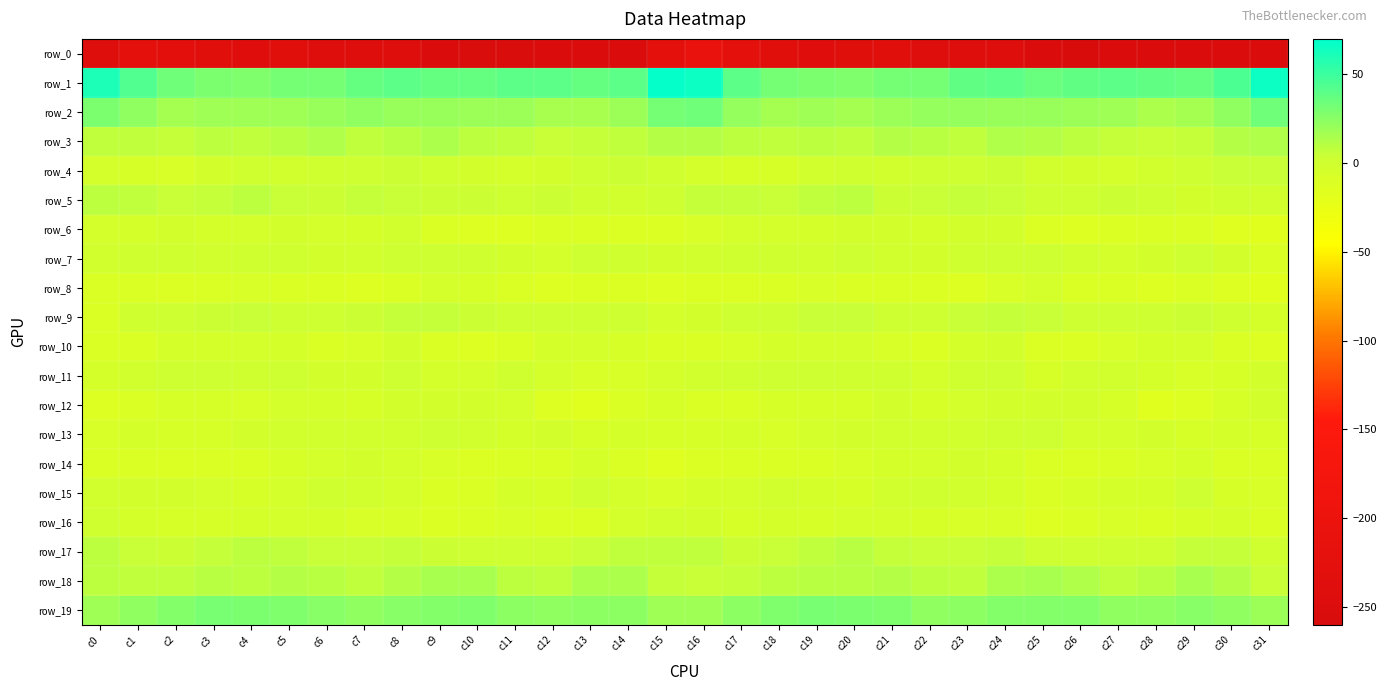

Reading left to right, list all the values displayed in this chart.

row_0: c0=-242.1	c1=-225.6	c2=-231.1	c3=-237.9	c4=-240.4	c5=-236.3	c6=-242.2	c7=-242.5	c8=-244.0	c9=-250.5	c10=-256.6	c11=-257.0	c12=-252.6	c13=-254.6	c14=-256.0	c15=-223.8	c16=-209.5	c17=-226.1	c18=-233.0	c19=-240.1	c20=-238.6	c21=-237.6	c22=-243.7	c23=-241.9	c24=-246.3	c25=-253.0	c26=-258.5	c27=-254.7	c28=-252.8	c29=-255.8	c30=-253.2	c31=-253.2
row_1: c0=60.3	c1=43.0	c2=33.1	c3=29.8	c4=28.0	c5=31.4	c6=31.3	c7=36.6	c8=39.8	c9=37.4	c10=37.6	c11=40.1	c12=39.3	c13=37.4	c14=40.1	c15=67.7	c16=65.2	c17=39.4	c18=32.0	c19=28.8	c20=28.7	c21=32.1	c22=32.2	c23=38.8	c24=39.2	c25=36.4	c26=38.6	c27=40.0	c28=38.9	c29=37.2	c30=45.5	c31=65.3
row_2: c0=29.8	c1=22.8	c2=17.1	c3=17.8	c4=17.4	c5=17.6	c6=20.8	c7=22.4	c8=20.7	c9=20.3	c10=19.1	c11=18.4	c12=15.8	c13=15.0	c14=18.9	c15=32.5	c16=33.1	c17=21.3	c18=17.0	c19=17.9	c20=17.0	c21=18.7	c22=21.7	c23=22.0	c24=20.1	c25=19.9	c26=18.6	c27=18.3	c28=14.1	c29=16.4	c30=22.4	c31=33.7
row_3: c0=7.6	c1=7.8	c2=6.5	c3=9.4	c4=7.5	c5=10.6	c6=12.0	c7=7.5	c8=10.7	c9=13.3	c10=9.0	c11=7.4	c12=4.9	c13=6.7	c14=7.9	c15=11.1	c16=11.1	c17=8.2	c18=7.5	c19=9.1	c20=7.8	c21=11.9	c22=10.4	c23=7.4	c24=13.0	c25=11.5	c26=8.5	c27=6.6	c28=5.1	c29=6.6	c30=10.8	c31=13.1
row_4: c0=-3.5	c1=-6.3	c2=-8.3	c3=-3.1	c4=-0.0	c5=-2.2	c6=0.2	c7=1.5	c8=3.3	c9=0.0	c10=-3.1	c11=-4.2	c12=-3.3	c13=1.1	c14=4.2	c15=-0.2	c16=-4.3	c17=-7.3	c18=-6.7	c19=-1.6	c20=-0.6	c21=-2.0	c22=1.2	c23=2.2	c24=3.0	c25=-2.1	c26=-3.3	c27=-4.2	c28=-1.9	c29=2.2	c30=5.4	c31=4.7
row_5: c0=9.1	c1=6.9	c2=4.8	c3=6.0	c4=8.8	c5=4.8	c6=3.4	c7=5.9	c8=4.9	c9=3.5	c10=3.0	c11=2.4	c12=3.9	c13=-0.5	c14=-1.5	c15=2.2	c16=6.7	c17=5.7	c18=4.8	c19=7.2	c20=8.2	c21=3.1	c22=4.9	c23=5.7	c24=4.7	c25=2.5	c26=2.4	c27=3.5	c28=2.7	c29=-2.6	c30=-0.0	c31=-0.9
row_6: c0=-4.7	c1=-5.3	c2=-3.2	c3=-5.9	c4=-3.6	c5=-2.6	c6=-4.3	c7=-4.8	c8=-1.5	c9=-9.1	c10=-12.7	c11=-12.8	c12=-10.6	c13=-9.1	c14=-12.3	c15=-11.3	c16=-8.5	c17=-4.7	c18=-4.1	c19=-5.3	c20=-2.9	c21=-2.9	c22=-5.2	c23=-3.2	c24=-2.8	c25=-12.4	c26=-12.6	c27=-12.5	c28=-9.6	c29=-10.3	c30=-14.0	c31=-16.5
row_7: c0=-1.0	c1=-0.0	c2=0.3	c3=-1.7	c4=-0.2	c5=0.1	c6=-2.7	c7=-1.3	c8=1.6	c9=2.2	c10=-0.0	c11=-3.1	c12=-4.6	c13=1.8	c14=0.3	c15=-2.8	c16=-1.8	c17=0.2	c18=-0.5	c19=-1.7	c20=0.5	c21=-1.2	c22=-3.0	c23=0.2	c24=2.1	c25=1.3	c26=-1.0	c27=-4.6	c28=-2.3	c29=2.6	c30=-3.2	c31=-8.7
row_8: c0=-10.9	c1=-11.1	c2=-11.4	c3=-9.1	c4=-8.6	c5=-10.5	c6=-11.8	c7=-13.2	c8=-11.2	c9=-4.1	c10=-6.6	c11=-9.6	c12=-13.0	c13=-11.7	c14=-11.2	c15=-13.7	c16=-11.9	c17=-11.8	c18=-11.0	c19=-8.6	c20=-9.2	c21=-11.1	c22=-12.2	c23=-13.5	c24=-8.2	c25=-3.8	c26=-8.8	c27=-10.3	c28=-13.0	c29=-11.0	c30=-13.1	c31=-16.4
row_9: c0=-9.4	c1=-0.7	c2=1.4	c3=3.5	c4=5.4	c5=2.6	c6=1.8	c7=4.2	c8=5.9	c9=5.8	c10=3.3	c11=1.9	c12=1.2	c13=2.2	c14=2.9	c15=-4.6	c16=-3.3	c17=0.9	c18=1.2	c19=4.9	c20=4.7	c21=1.5	c22=2.7	c23=4.6	c24=6.5	c25=5.0	c26=1.9	c27=2.3	c28=1.0	c29=3.2	c30=0.3	c31=-5.3
row_10: c0=-10.6	c1=-9.3	c2=-5.9	c3=-5.4	c4=-3.5	c5=-6.0	c6=-10.6	c7=-8.3	c8=-2.9	c9=-8.7	c10=-13.5	c11=-8.9	c12=-6.0	c13=-3.7	c14=-6.4	c15=-10.3	c16=-10.3	c17=-8.2	c18=-6.0	c19=-4.6	c20=-3.6	c21=-8.0	c22=-11.2	c23=-5.7	c24=-3.4	c25=-12.2	c26=-12.1	c27=-7.4	c28=-5.1	c29=-3.8	c30=-8.8	c31=-12.5
row_11: c0=-5.3	c1=-1.7	c2=2.6	c3=1.3	c4=-0.2	c5=0.6	c6=-3.0	c7=-2.4	c8=2.4	c9=-4.1	c10=-4.1	c11=-0.1	c12=-4.2	c13=-7.4	c14=-7.9	c15=-4.1	c16=-2.0	c17=0.4	c18=2.2	c19=0.5	c20=0.2	c21=-0.3	c22=-4.3	c23=-0.0	c24=1.0	c25=-6.5	c26=-1.4	c27=-1.1	c28=-5.5	c29=-8.0	c30=-6.8	c31=-2.2
row_12: c0=-13.0	c1=-10.9	c2=-6.8	c3=-7.0	c4=-7.9	c5=-4.1	c6=-4.9	c7=-6.2	c8=-2.7	c9=-2.7	c10=-2.9	c11=-4.4	c12=-12.9	c13=-15.4	c14=-8.8	c15=-7.3	c16=-9.9	c17=-9.2	c18=-6.6	c19=-7.3	c20=-7.1	c21=-3.1	c22=-6.6	c23=-4.3	c24=-3.0	c25=-3.2	c26=-2.4	c27=-7.2	c28=-15.3	c29=-13.1	c30=-7.0	c31=-3.0
row_13: c0=-7.8	c1=-5.8	c2=-6.9	c3=-6.5	c4=-2.6	c5=-1.9	c6=-1.5	c7=-1.4	c8=-1.5	c9=2.6	c10=-1.1	c11=-5.0	c12=-2.3	c13=-6.1	c14=-5.8	c15=-7.1	c16=-6.3	c17=-5.9	c18=-7.4	c19=-4.4	c20=-2.4	c21=-1.7	c22=-1.6	c23=-1.2	c24=-0.8	c25=2.6	c26=-3.5	c27=-4.0	c28=-3.3	c29=-6.4	c30=-5.4	c31=-6.4
row_14: c0=-9.1	c1=-8.8	c2=-11.4	c3=-10.2	c4=-8.8	c5=-7.0	c6=-4.7	c7=-2.8	c8=-3.7	c9=-7.5	c10=-11.6	c11=-10.4	c12=-8.8	c13=-5.7	c14=-9.6	c15=-14.7	c16=-11.5	c17=-10.4	c18=-11.0	c19=-9.4	c20=-8.4	c21=-5.9	c22=-4.0	c23=-2.5	c24=-5.2	c25=-9.3	c26=-11.6	c27=-10.1	c28=-7.7	c29=-5.8	c30=-11.1	c31=-10.9
row_15: c0=-1.2	c1=-3.3	c2=-2.3	c3=-3.7	c4=-7.1	c5=-4.0	c6=0.3	c7=-1.1	c8=-4.2	c9=-9.3	c10=-8.9	c11=-5.5	c12=-7.2	c13=-0.1	c14=-3.5	c15=-8.1	c16=-5.9	c17=-3.8	c18=-1.8	c19=-5.1	c20=-6.8	c21=-2.1	c22=0.4	c23=-2.1	c24=-6.0	c25=-10.3	c26=-7.3	c27=-6.0	c28=-5.5	c29=1.1	c30=-7.1	c31=-7.5
row_16: c0=0.2	c1=-5.5	c2=-6.2	c3=-6.2	c4=-5.6	c5=-3.9	c6=-5.4	c7=-7.4	c8=-7.8	c9=-11.5	c10=-10.3	c11=-8.5	c12=-9.2	c13=-9.2	c14=-4.3	c15=-2.2	c16=-2.5	c17=-6.9	c18=-5.2	c19=-6.8	c20=-4.4	c21=-4.8	c22=-6.1	c23=-7.5	c24=-8.5	c25=-12.6	c26=-9.2	c27=-8.2	c28=-9.8	c29=-7.2	c30=-5.6	c31=-9.3
row_17: c0=9.0	c1=4.8	c2=3.8	c3=6.7	c4=9.4	c5=7.8	c6=5.4	c7=4.4	c8=6.2	c9=4.2	c10=1.2	c11=1.0	c12=0.8	c13=4.3	c14=7.3	c15=7.4	c16=6.9	c17=3.6	c18=5.1	c19=7.6	c20=9.6	c21=6.1	c22=4.6	c23=5.2	c24=6.3	c25=1.7	c26=1.6	c27=0.6	c28=1.6	c29=5.8	c30=5.8	c31=0.2
row_18: c0=9.1	c1=7.8	c2=7.3	c3=10.3	c4=8.8	c5=11.2	c6=10.6	c7=7.3	c8=11.2	c9=15.4	c10=14.6	c11=8.5	c12=7.9	c13=14.2	c14=14.1	c15=6.7	c16=5.0	c17=6.5	c18=8.8	c19=9.6	c20=9.7	c21=11.3	c22=8.7	c23=8.1	c24=13.5	c25=15.1	c26=13.3	c27=7.0	c28=10.1	c29=15.2	c30=11.4	c31=5.4
row_19: c0=17.6	c1=23.5	c2=26.3	c3=31.1	c4=29.7	c5=28.2	c6=25.2	c7=23.3	c8=26.2	c9=26.9	c10=28.1	c11=24.4	c12=22.6	c13=24.7	c14=24.6	c15=17.3	c16=17.6	c17=24.4	c18=28.0	c19=31.1	c20=28.9	c21=27.7	c22=23.3	c23=24.6	c24=26.4	c25=27.4	c26=27.4	c27=23.1	c28=23.5	c29=24.9	c30=23.6	c31=18.9